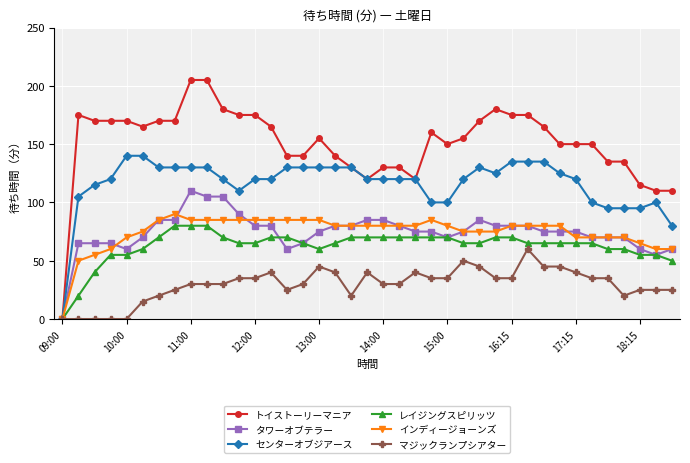

Does the chart display data point markers on the line(s)?

Yes